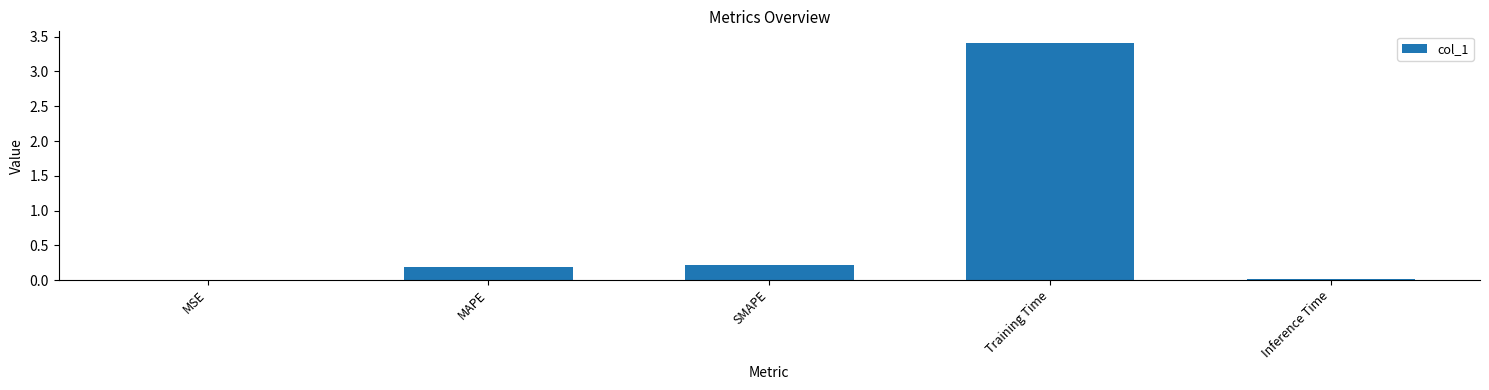

The value at MAPE is 0.3. True or false?

False